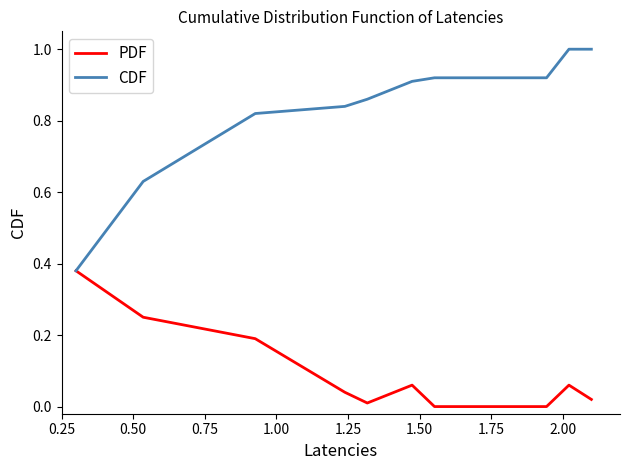

Rank the series by their maximum value, from lowest to highest.

PDF, CDF